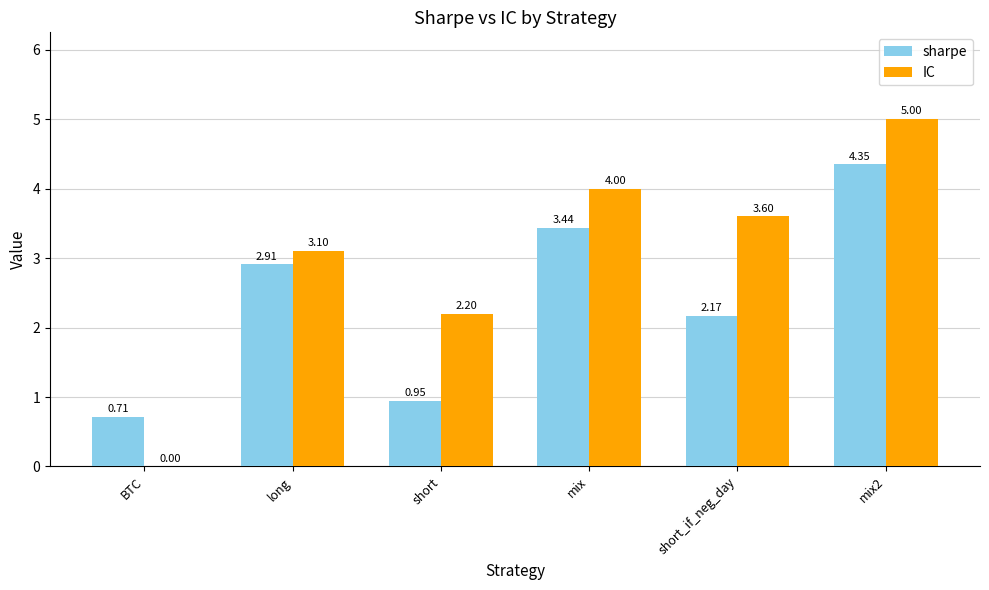

Where is IC nearest to the value 2?

short